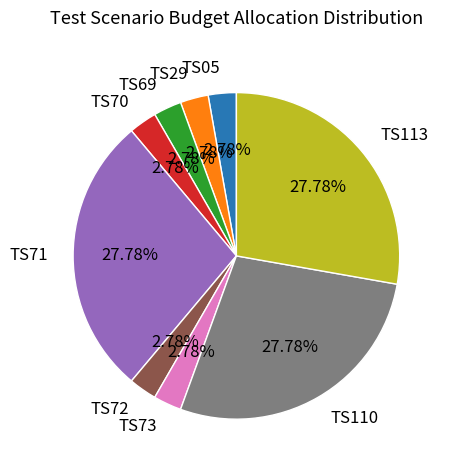

Combined, do TS69 and TS71 account for over 50%?

No